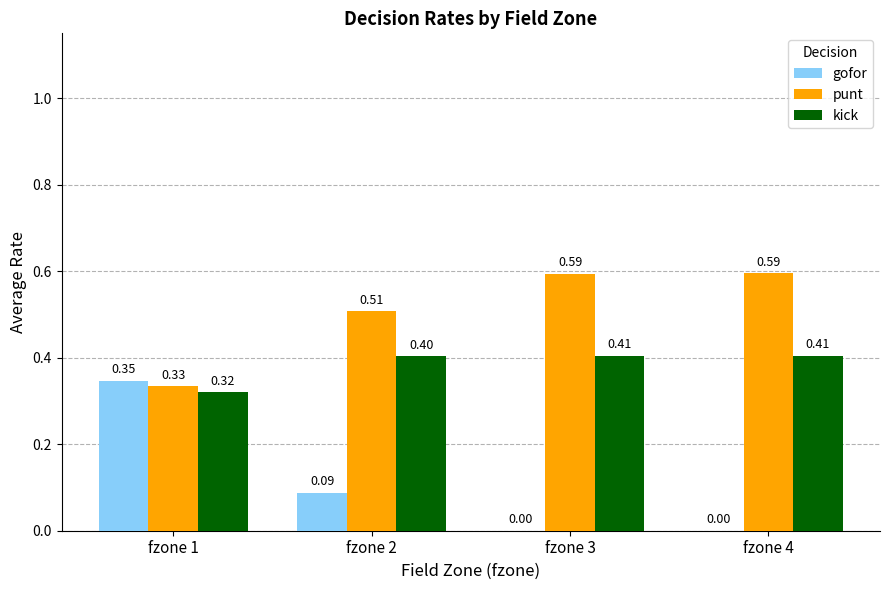

Between fzone 2 and fzone 3, which series saw the biggest shift?

gofor